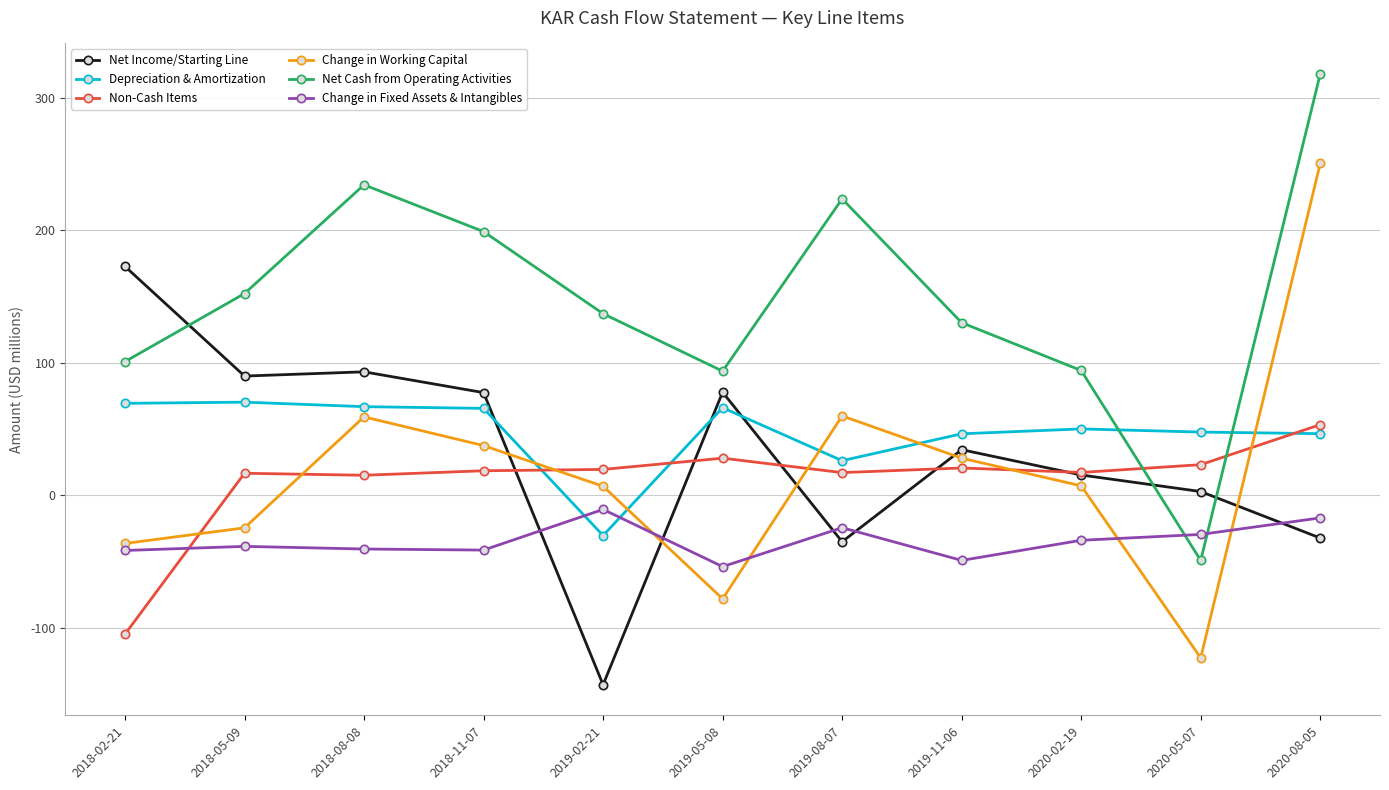

True or false: Net Cash from Operating Activities and Change in Fixed Assets & Intangibles cross at least once.

True